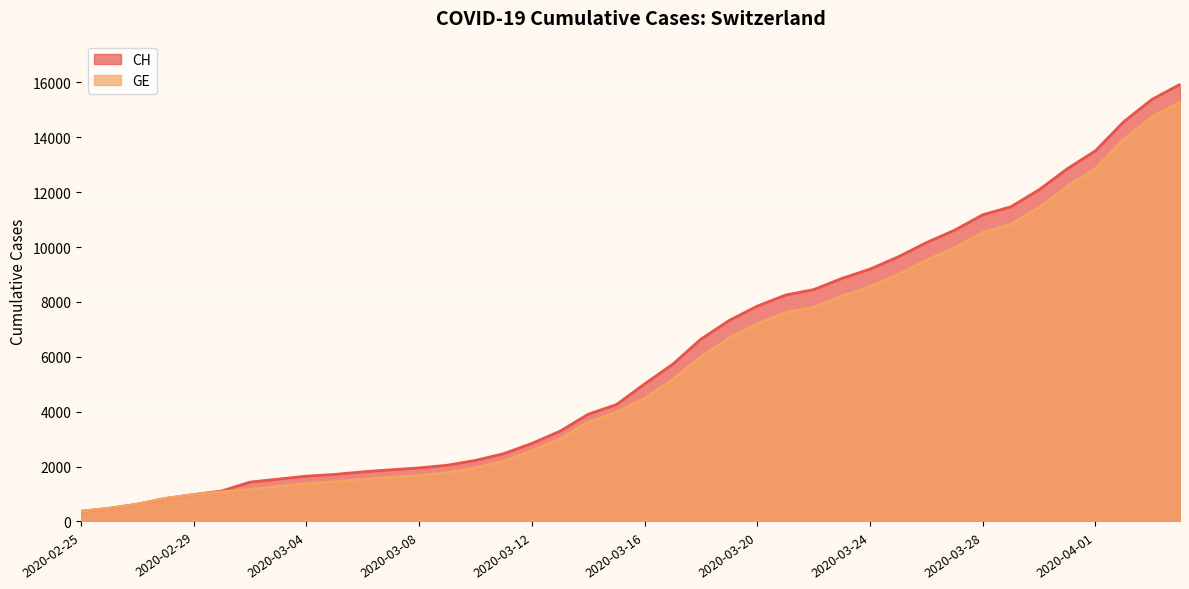

True or false: CH has more than 0 points higher than both neighbors.

False